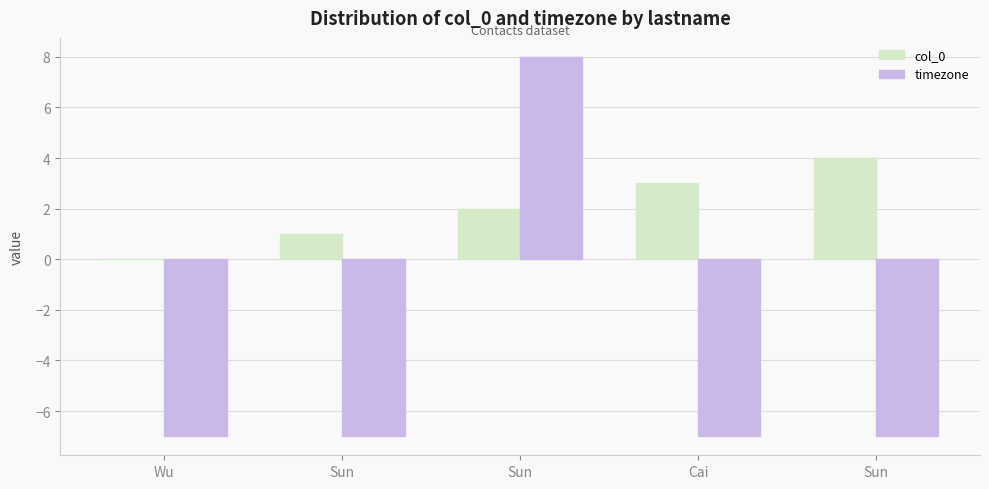

Which category has the highest value across all series?

Sun